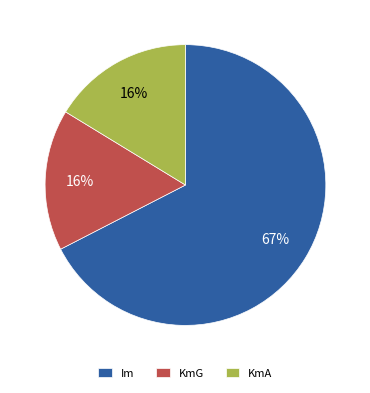

Between KmA and Im, which is larger?

Im